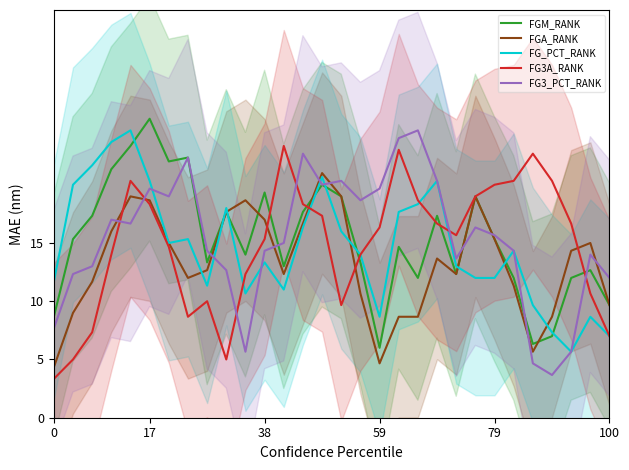

What are all the series names shown in the legend?

FGM_RANK, FGA_RANK, FG_PCT_RANK, FG3A_RANK, FG3_PCT_RANK